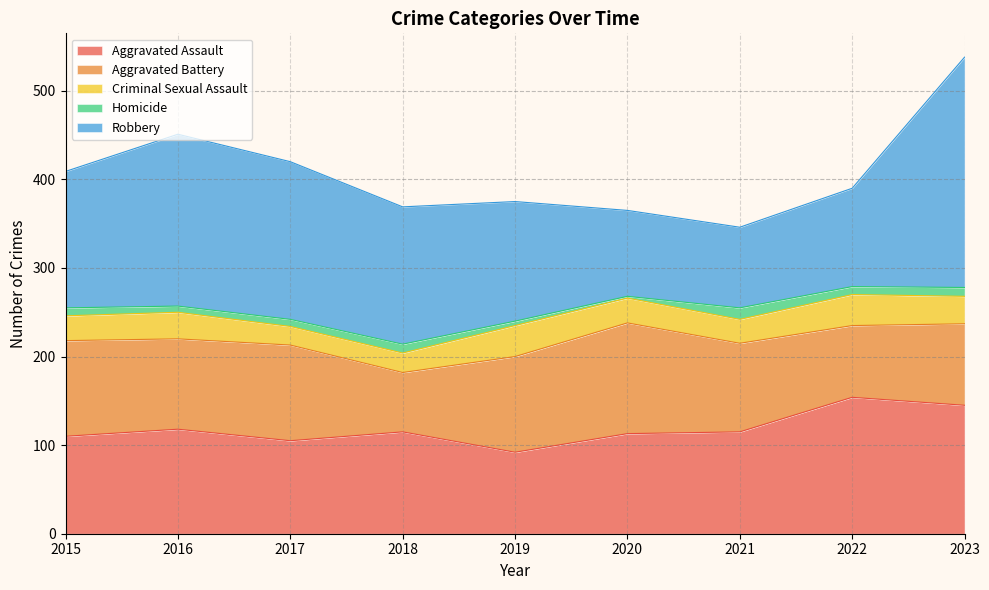

Is it true that Aggravated Assault equals 180 at 2021?

False